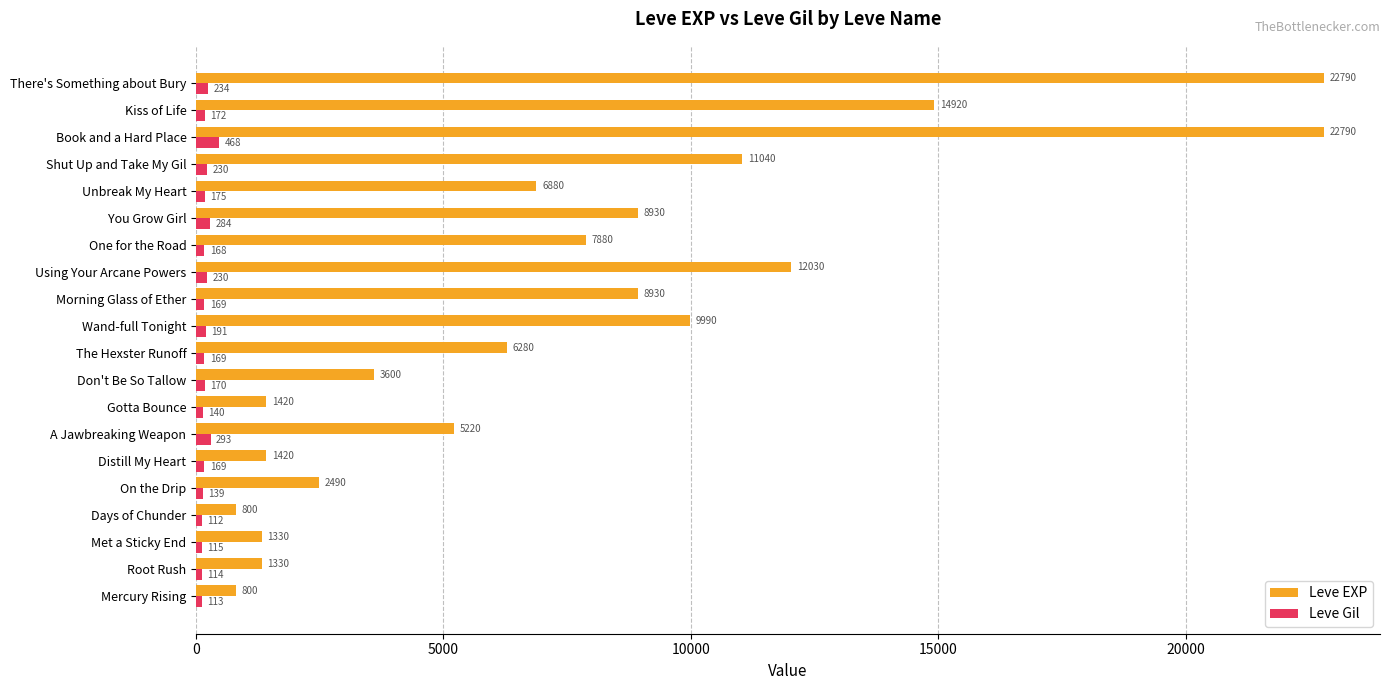

What is the average value of the Leve Gil series?

193